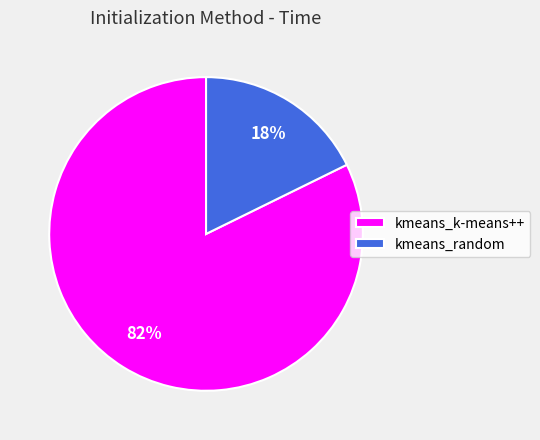

What is the ratio of the value at kmeans_random to the value at kmeans_k-means++?

0.2